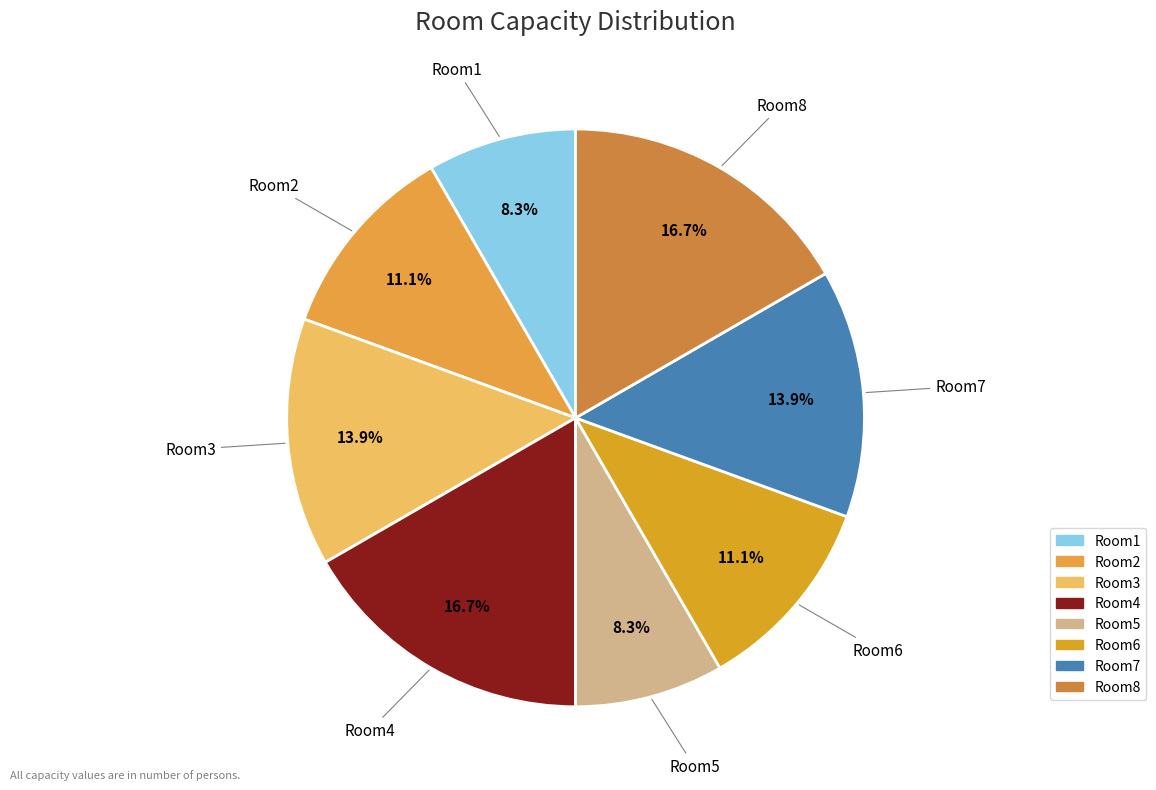

Between Room7 and Room1, which is larger?

Room7